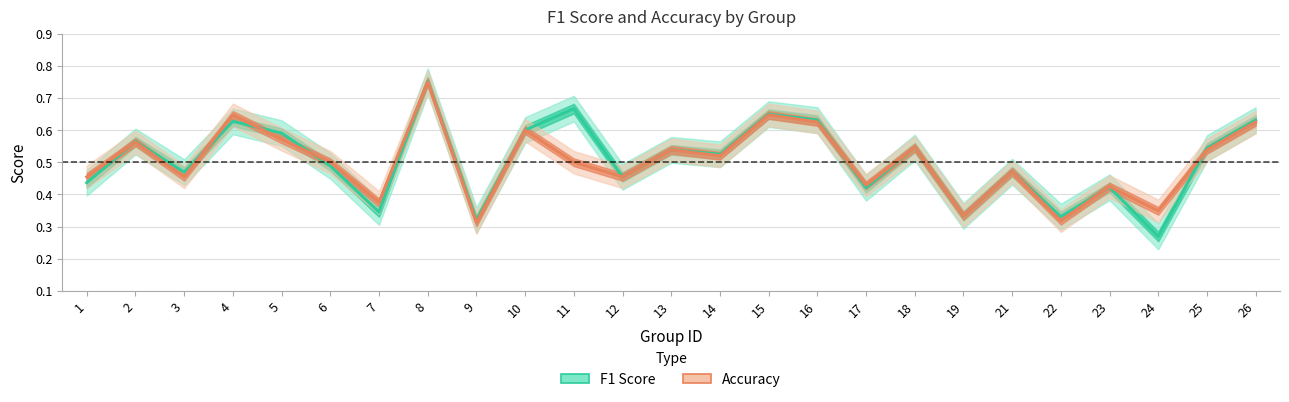

Reading left to right, list all the values displayed in this chart.

f1: 1=0.4	2=0.6	3=0.5	4=0.6	5=0.6	6=0.5	7=0.3	8=0.8	9=0.3	10=0.6	11=0.7	12=0.5	13=0.5	14=0.5	15=0.6	16=0.6	17=0.4	18=0.5	19=0.3	21=0.5	22=0.3	23=0.4	24=0.3	25=0.5	26=0.6
accuracy: 1=0.5	2=0.6	3=0.5	4=0.6	5=0.6	6=0.5	7=0.4	8=0.8	9=0.3	10=0.6	11=0.5	12=0.5	13=0.5	14=0.5	15=0.6	16=0.6	17=0.4	18=0.5	19=0.3	21=0.5	22=0.3	23=0.4	24=0.3	25=0.5	26=0.6